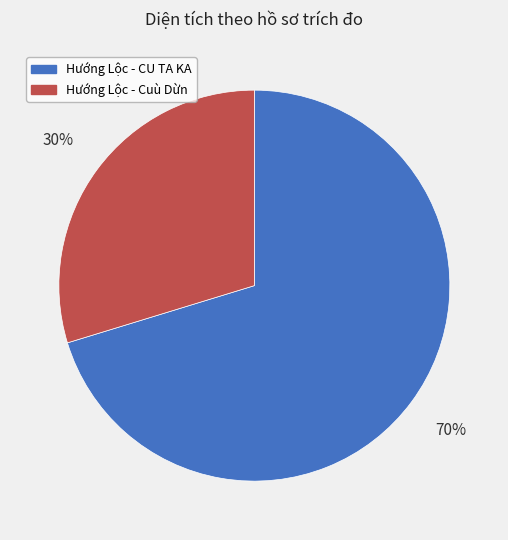

To the nearest percent, what portion does Hướng Lộc - CU TA KA represent?

70%